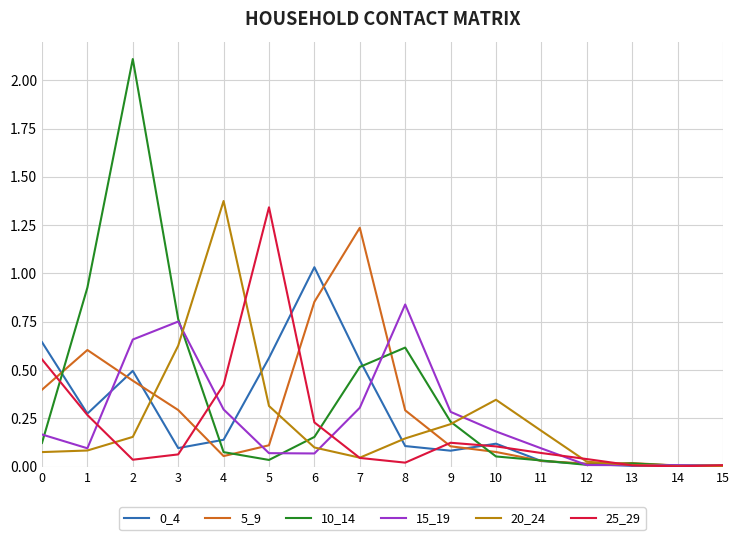

Is the value of 0_4 at 8 greater than the value of 15_19 at 4?

No